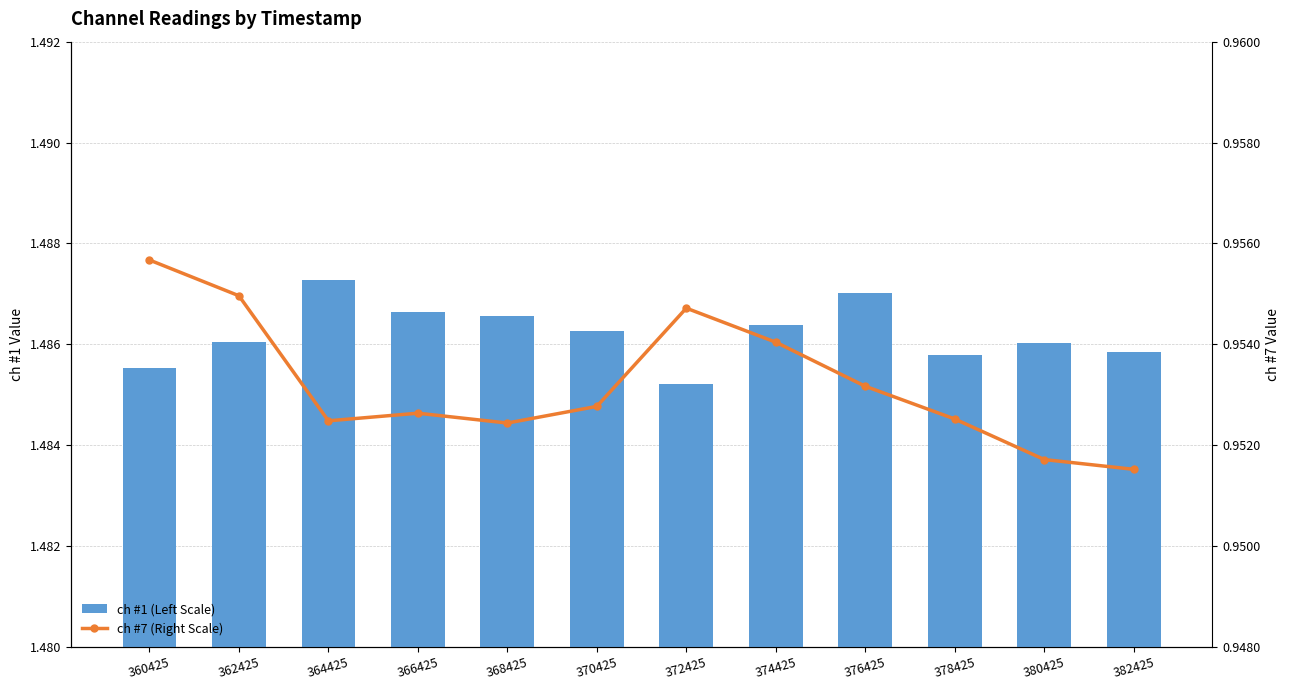

Between 368425 and 372425, which series saw the biggest shift?

ch #7 (Right Scale)